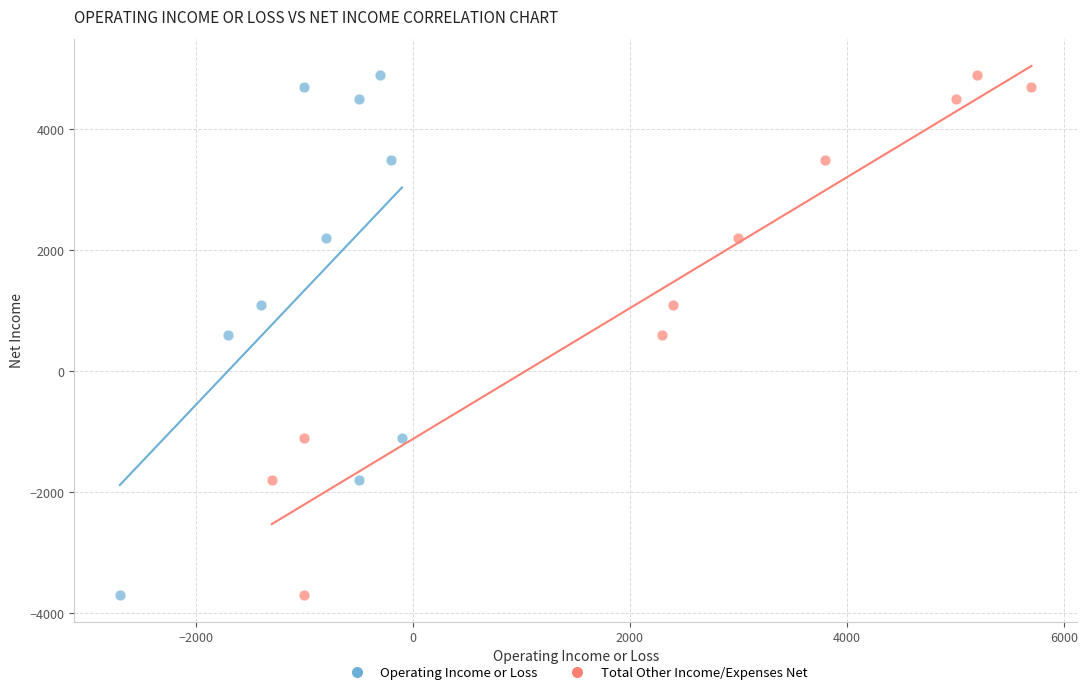

What are all the series names shown in the legend?

Operating Income or Loss, Total Other Income/Expenses Net